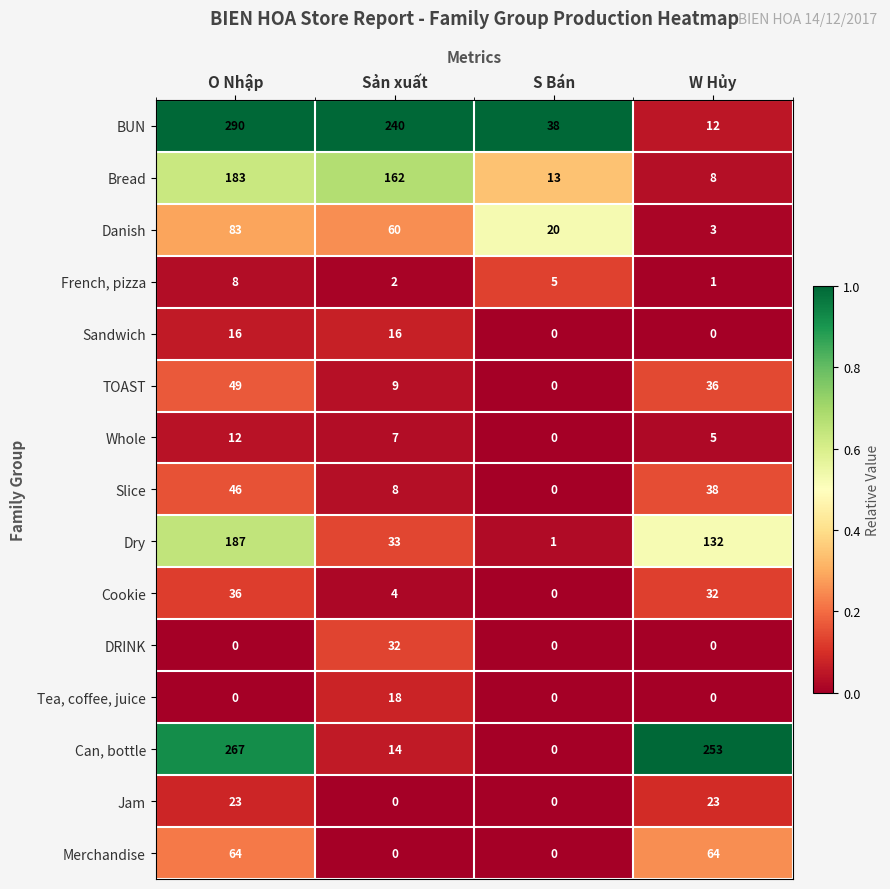

Which series has the largest range (max minus min)?

BUN